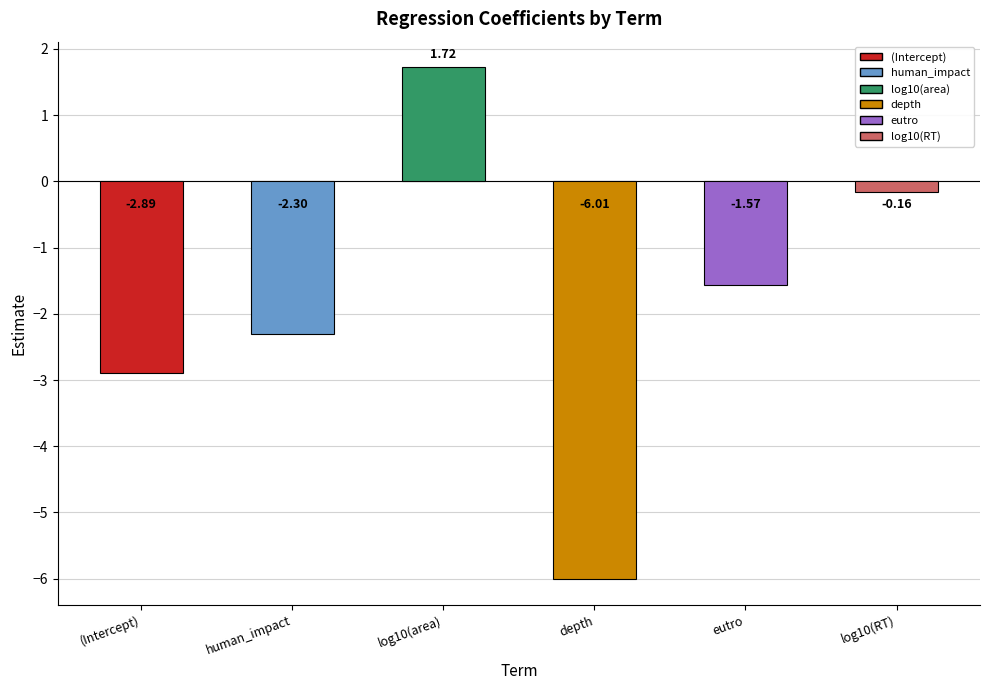

How many bars are there in total?

6